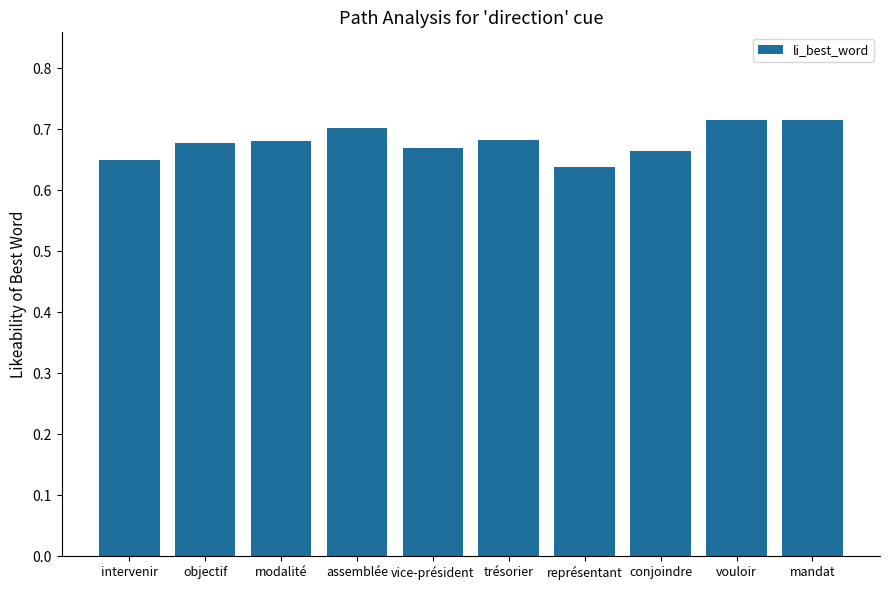

What is the sum of all values?

6.8